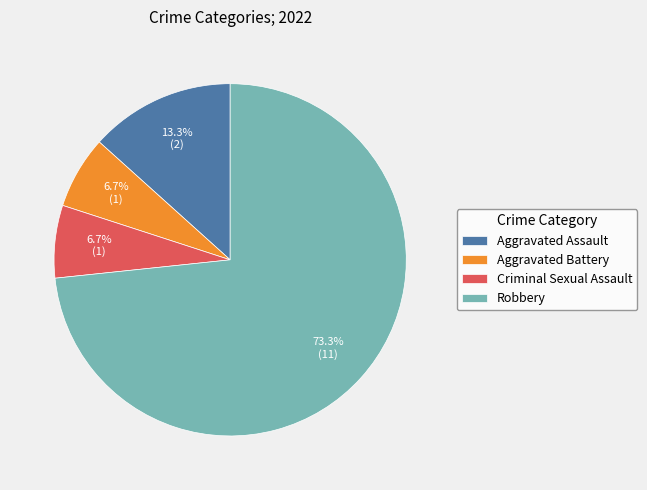

What is the largest slice in the pie chart?

Robbery